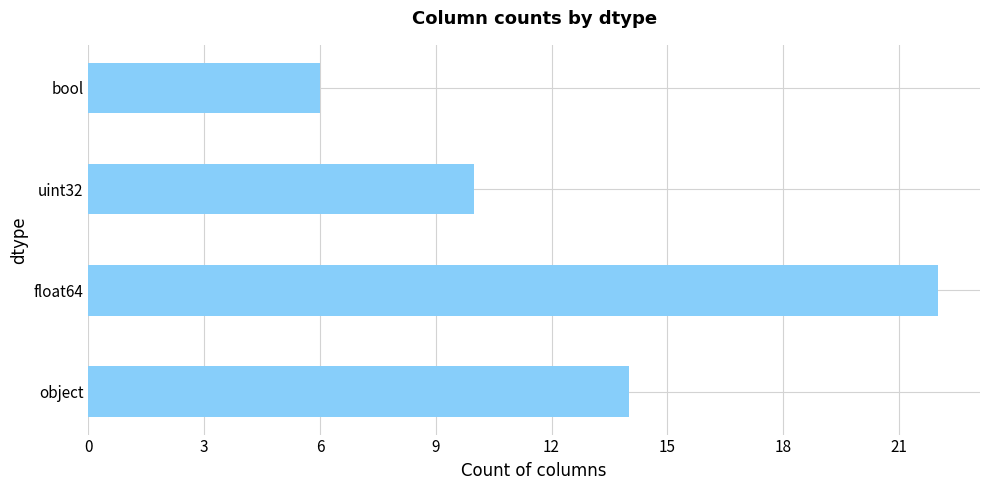

What is the difference between the maximum and minimum values?

16